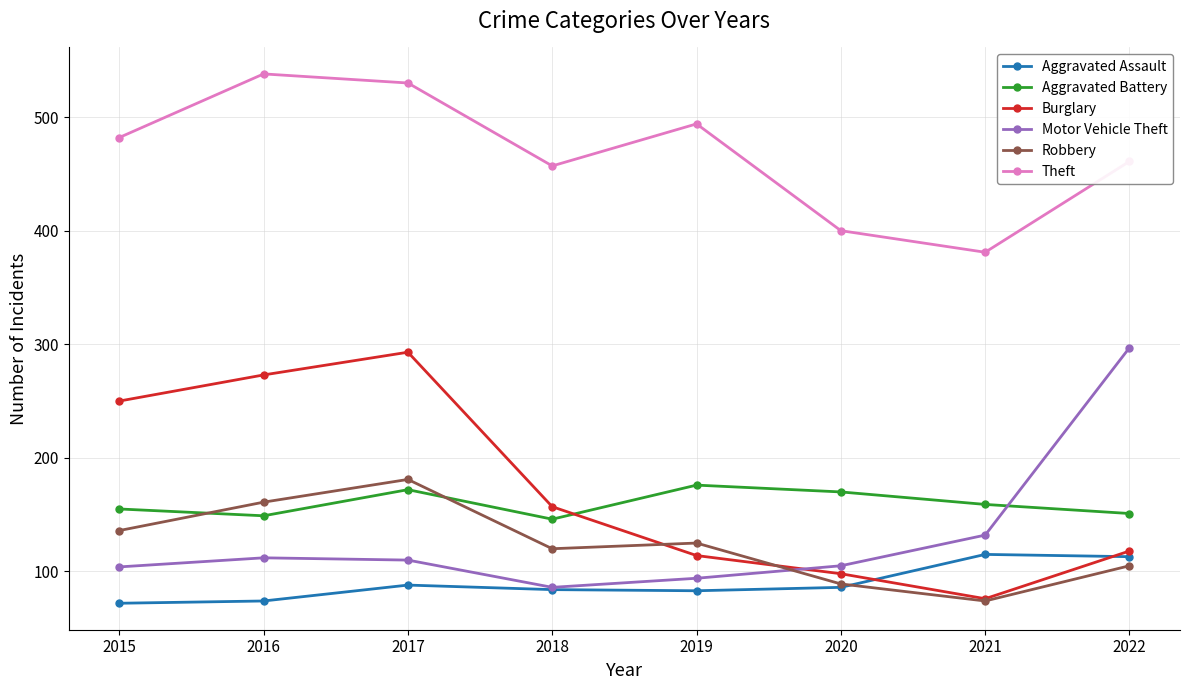

How many times do Aggravated Battery and Robbery cross each other?

2